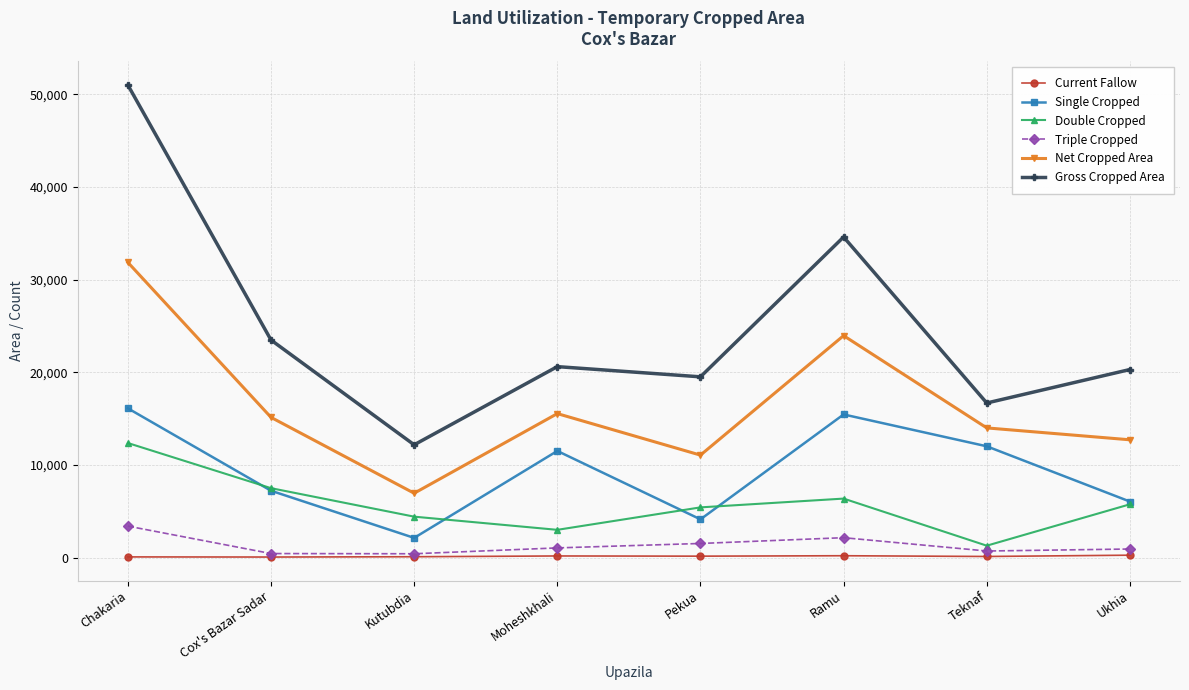

What is the total value across all series at Ukhia?

45963